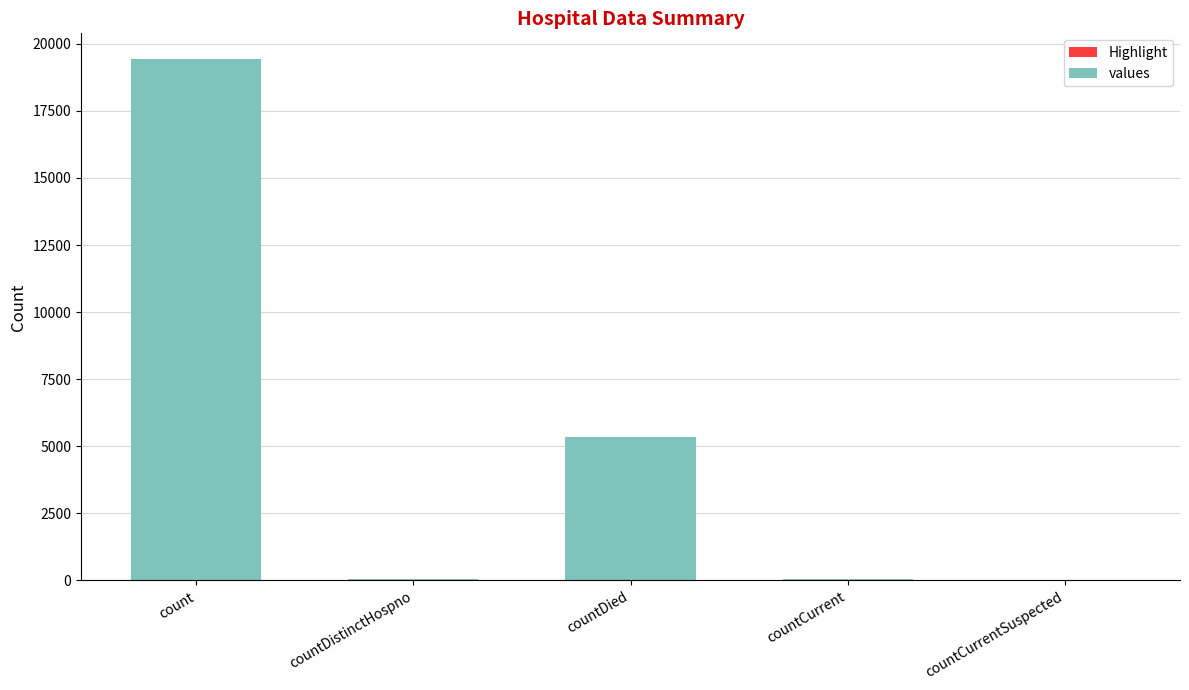

At which category is the sum across all series the highest?

count